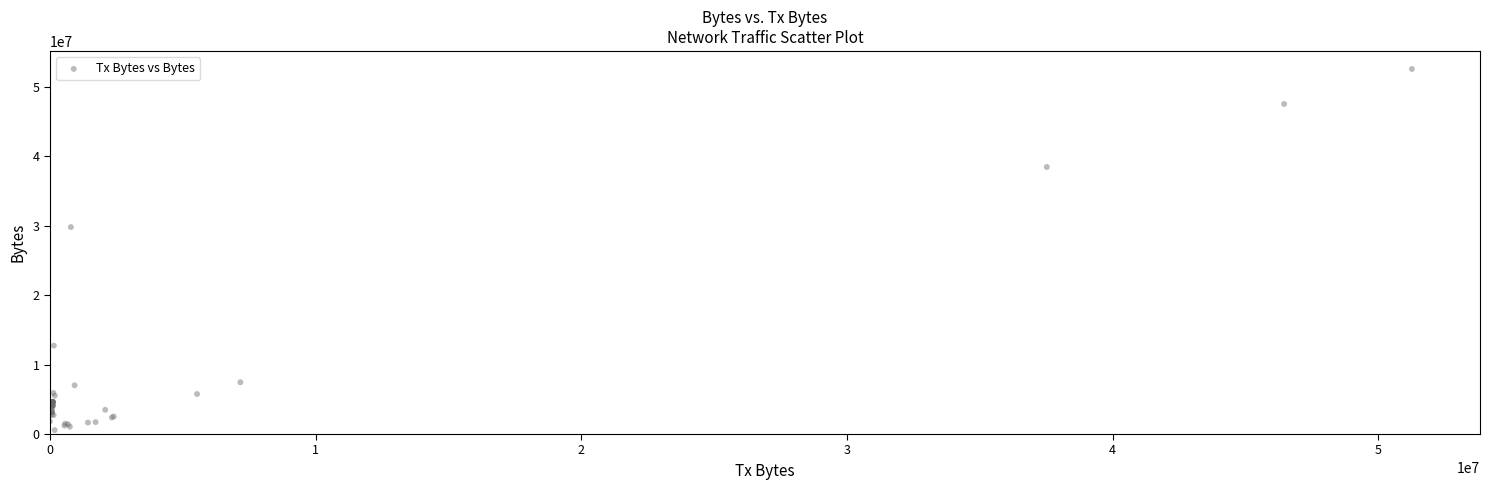

What Y value in the scatter plot is closest to 26554867?

29787891